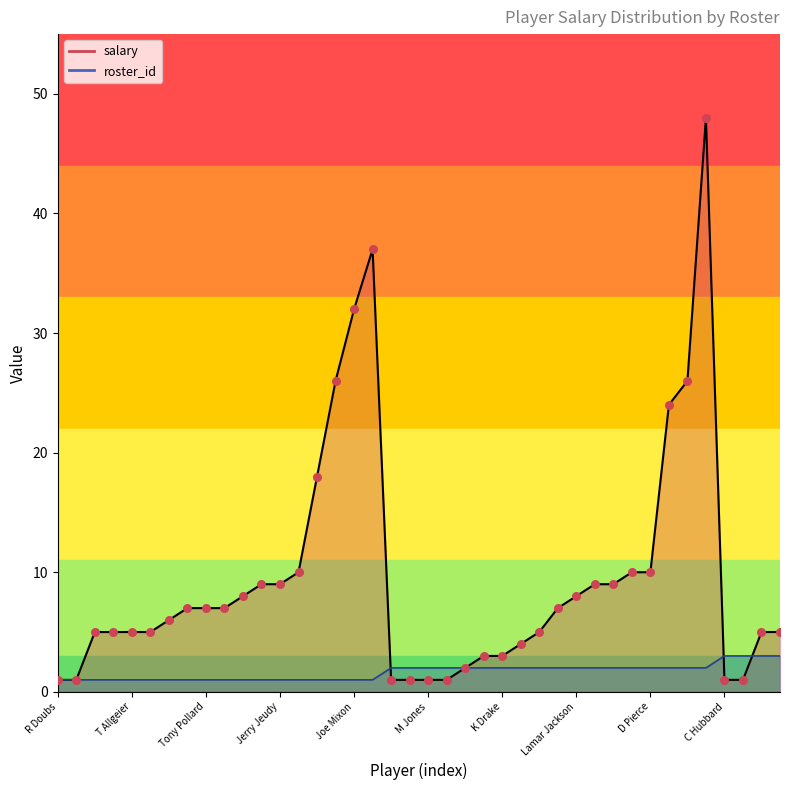

What are all the series names shown in the legend?

salary, roster_id